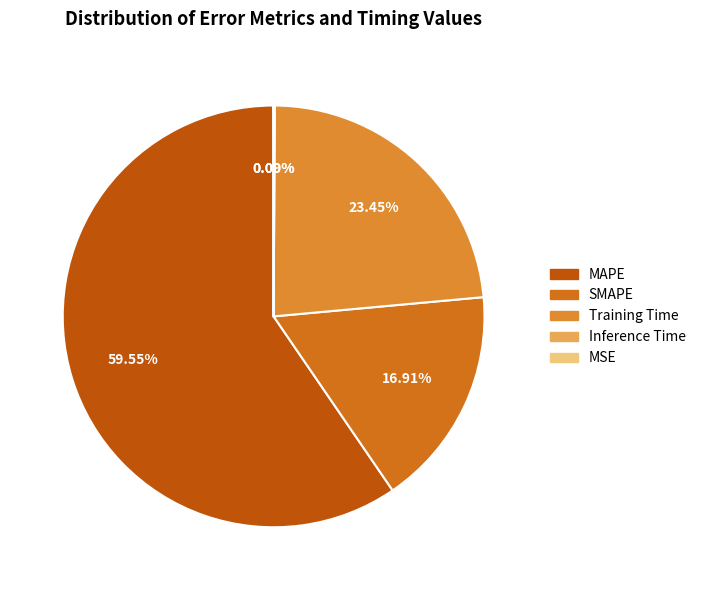

What is the change in value from Training Time to Inference Time?

-2.0